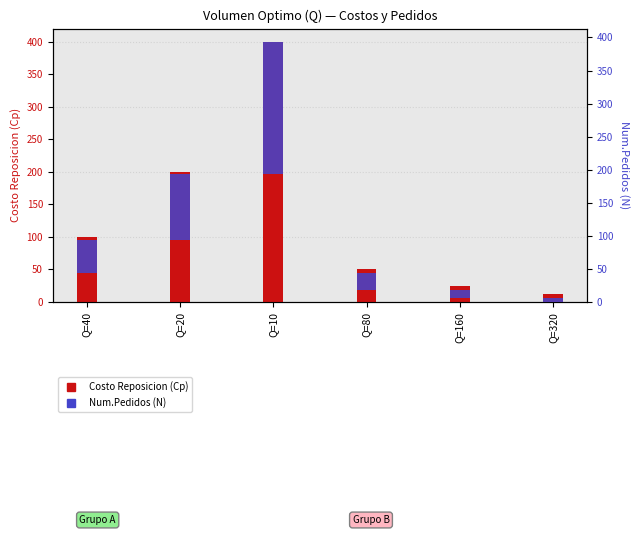

What is the average value of the Num.Pedidos(N) series?

65.6